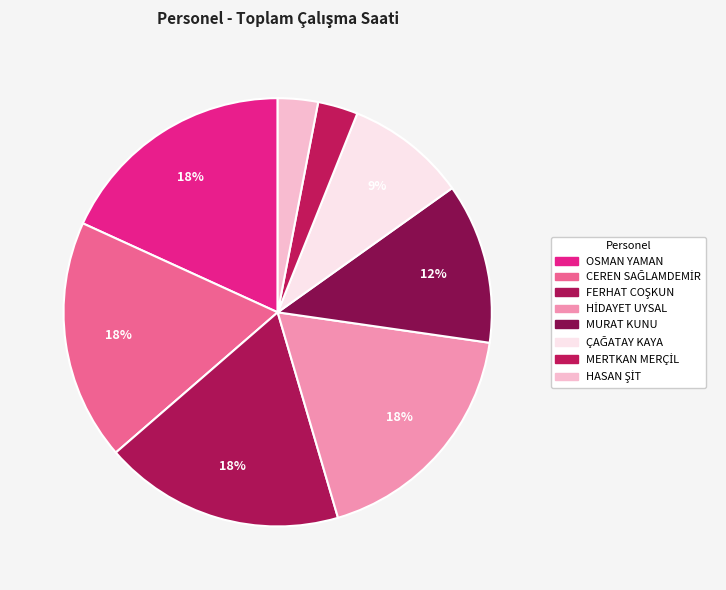

Which slice is the smallest?

MERTKAN MERÇİL